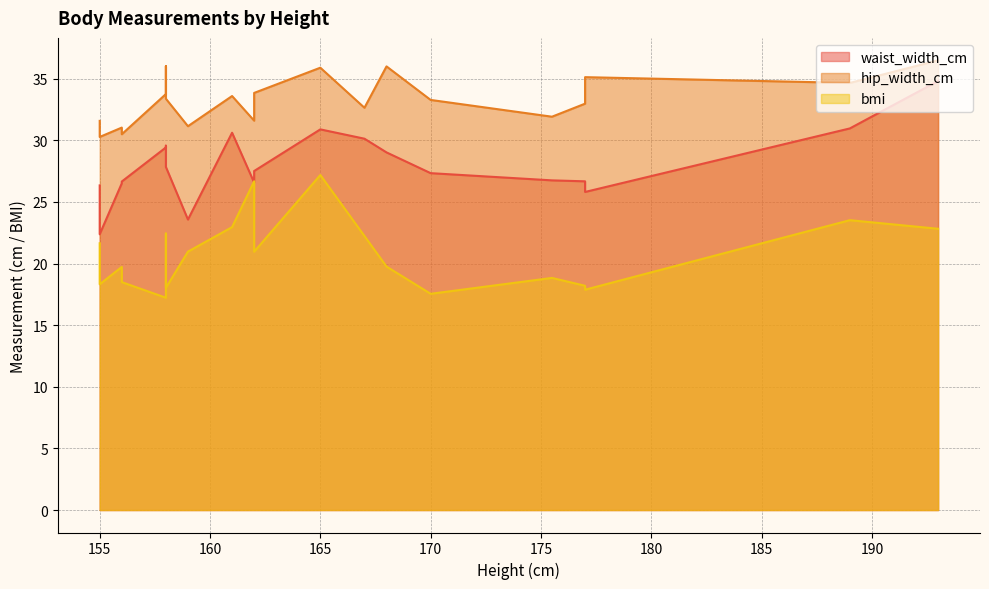

True or false: bmi and hip_width_cm cross at least once.

False